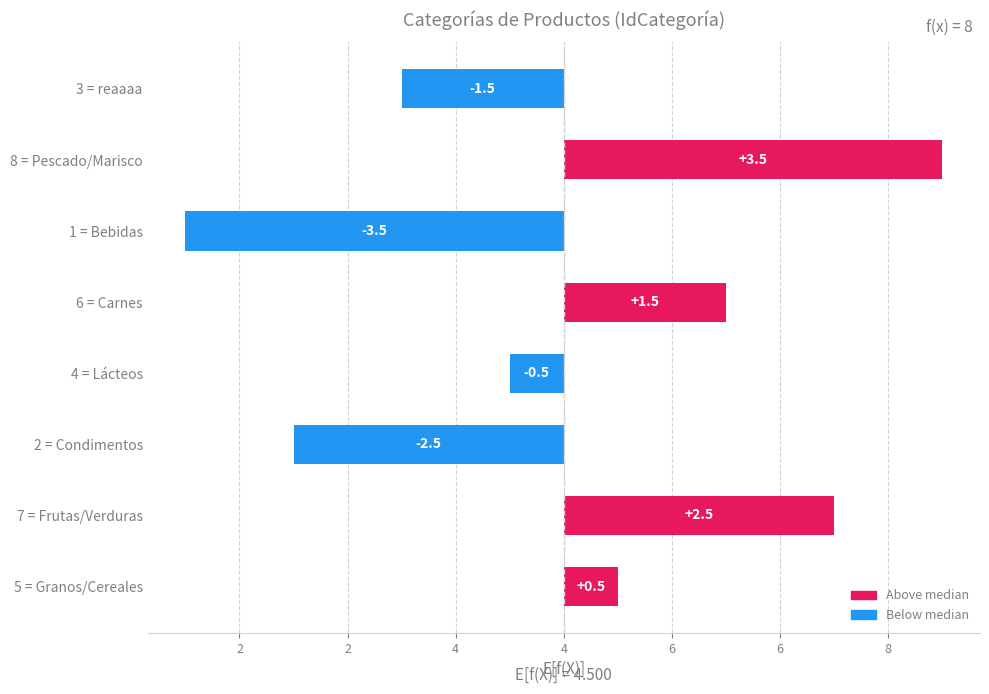

Are the bars horizontal?

Yes